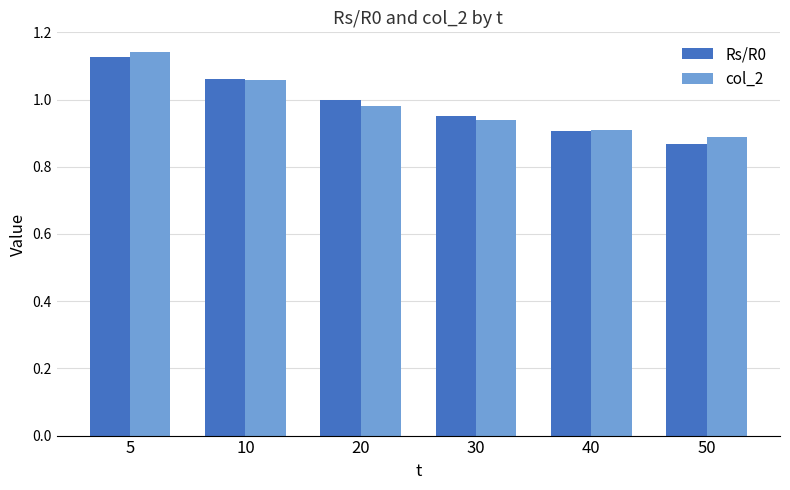

What is the difference between the maximum and minimum values in the col_2 series?

0.3